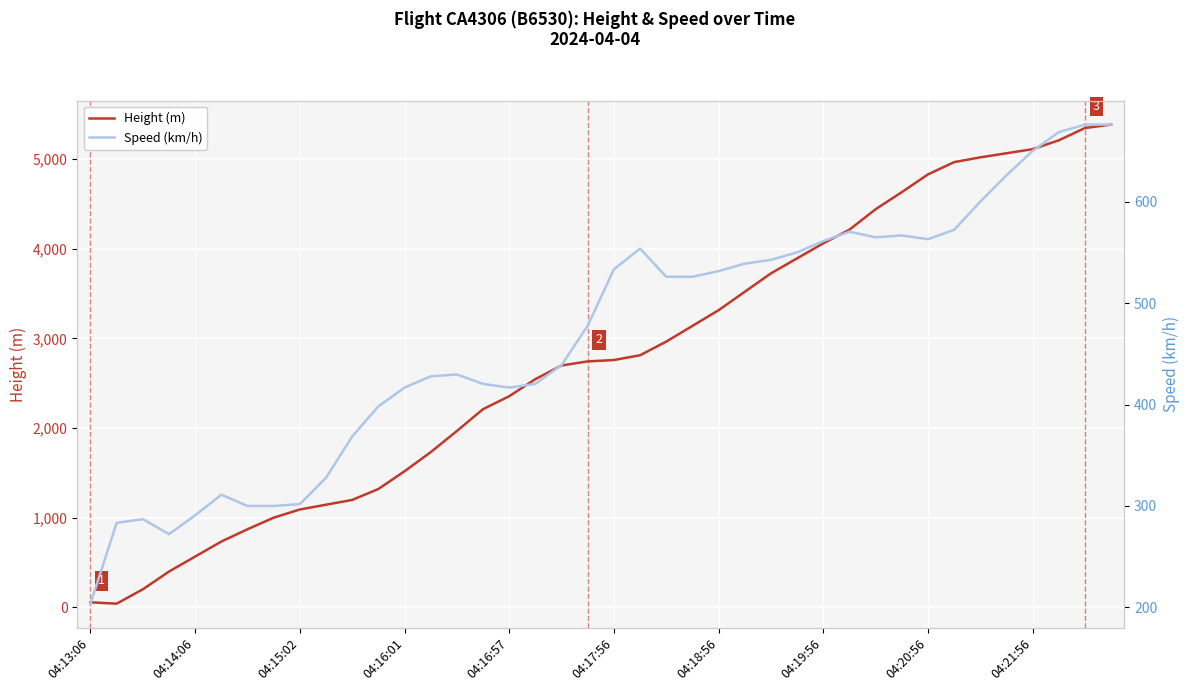

The value of Speed (km/h) at 13 is 214.6. True or false?

False